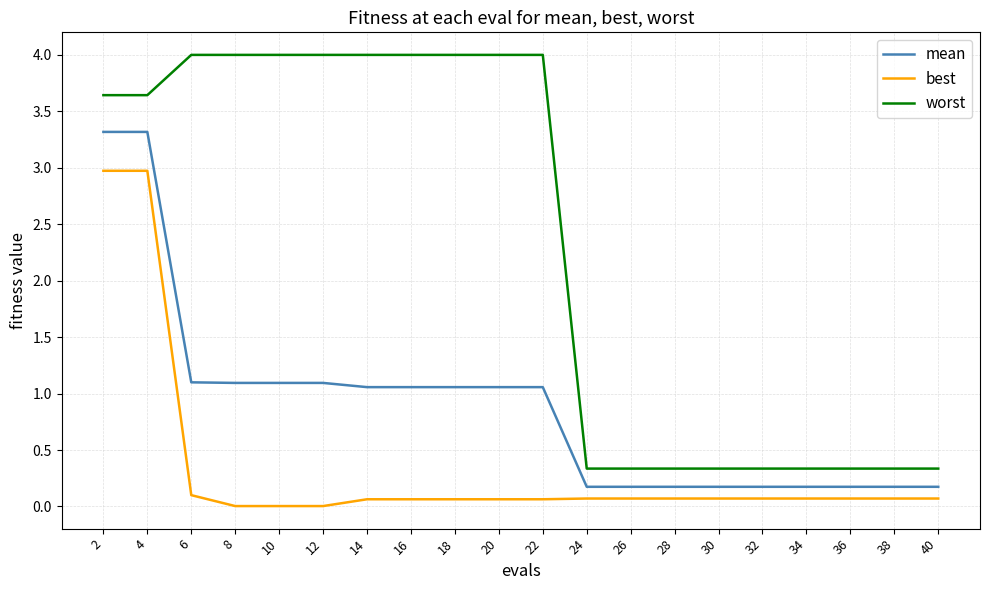

Which series has the largest total across all categories?

worst